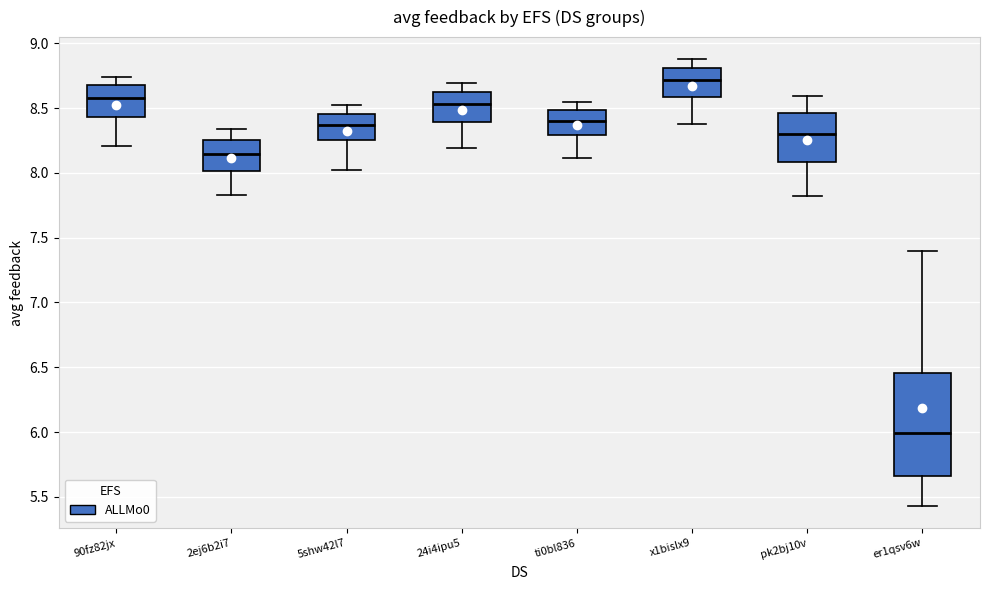

Where does the lower whisker of the box for ti0bl836 end on the y-axis? The values are not printed on the chart, so give them approximately, as read against the axis.

8.10